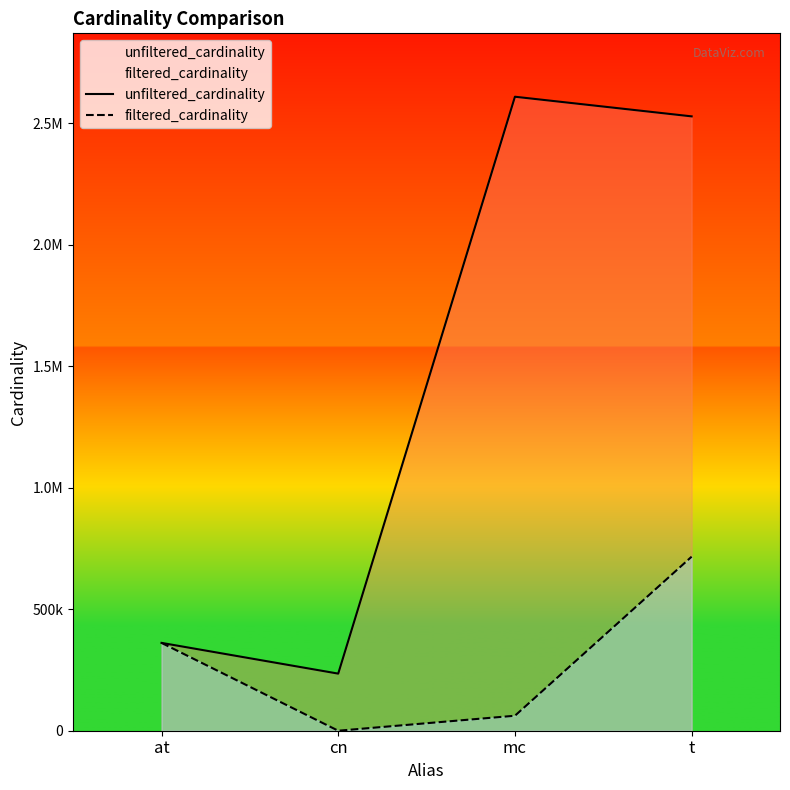

Which series changed the most between cn and mc?

unfiltered_cardinality